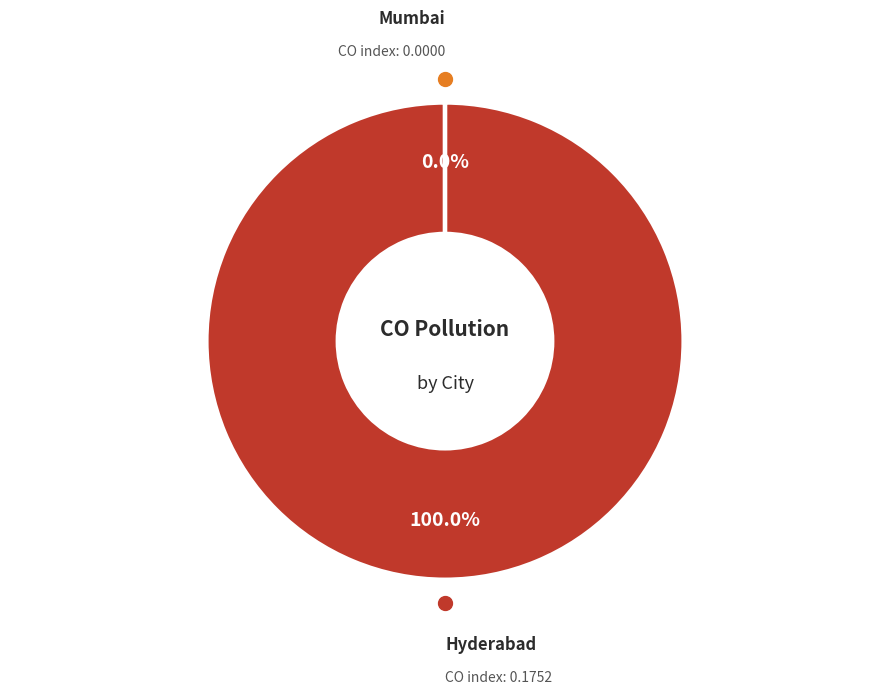

Which slice is the largest?

Hyderabad